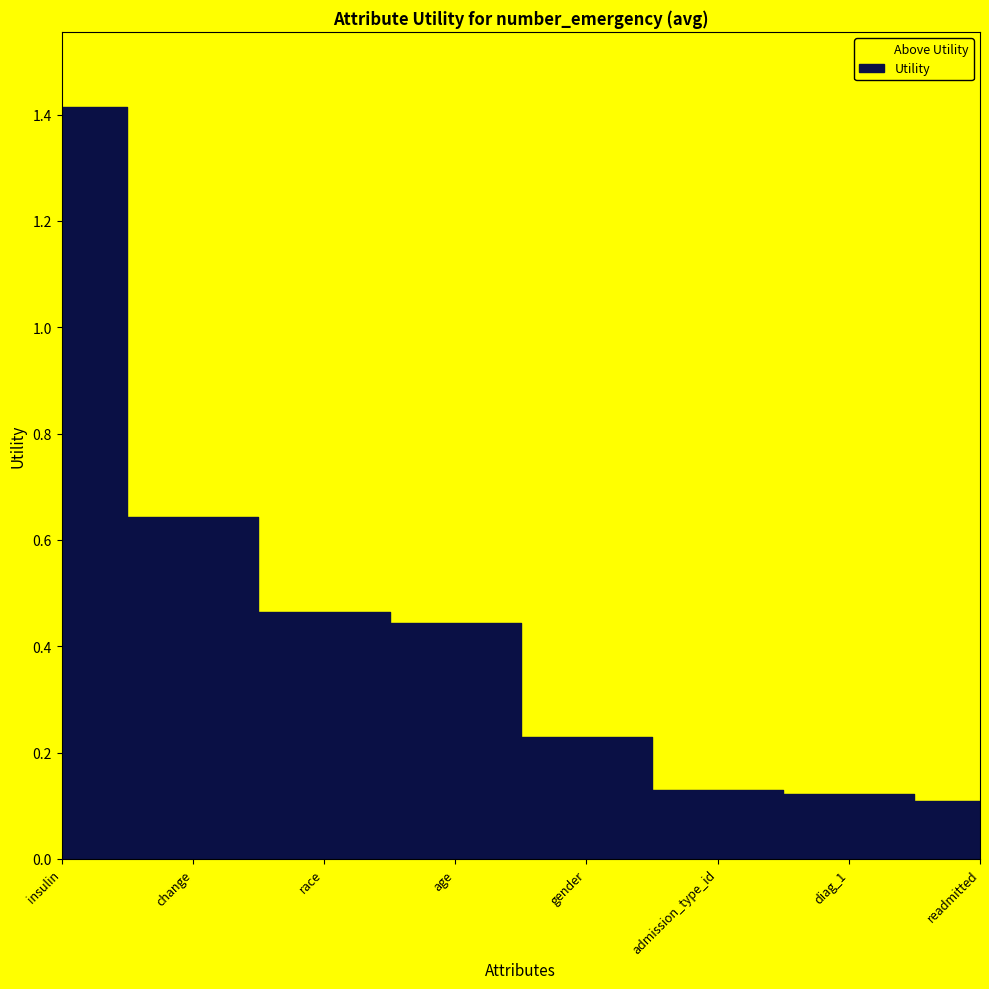

Read the value at gender.

0.2